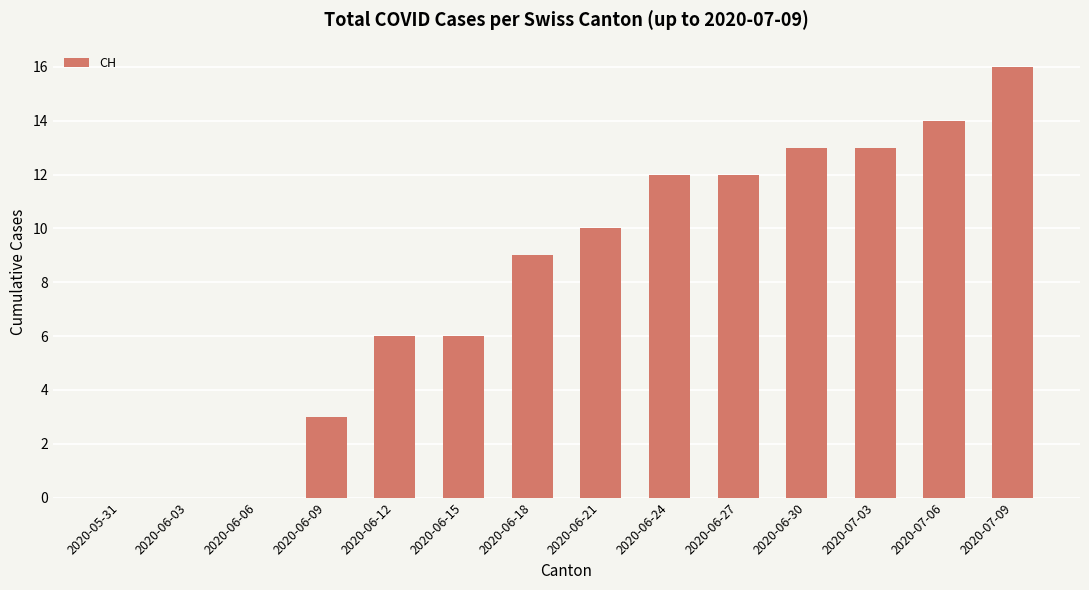

Where is the data nearest to the value 8?

2020-06-18